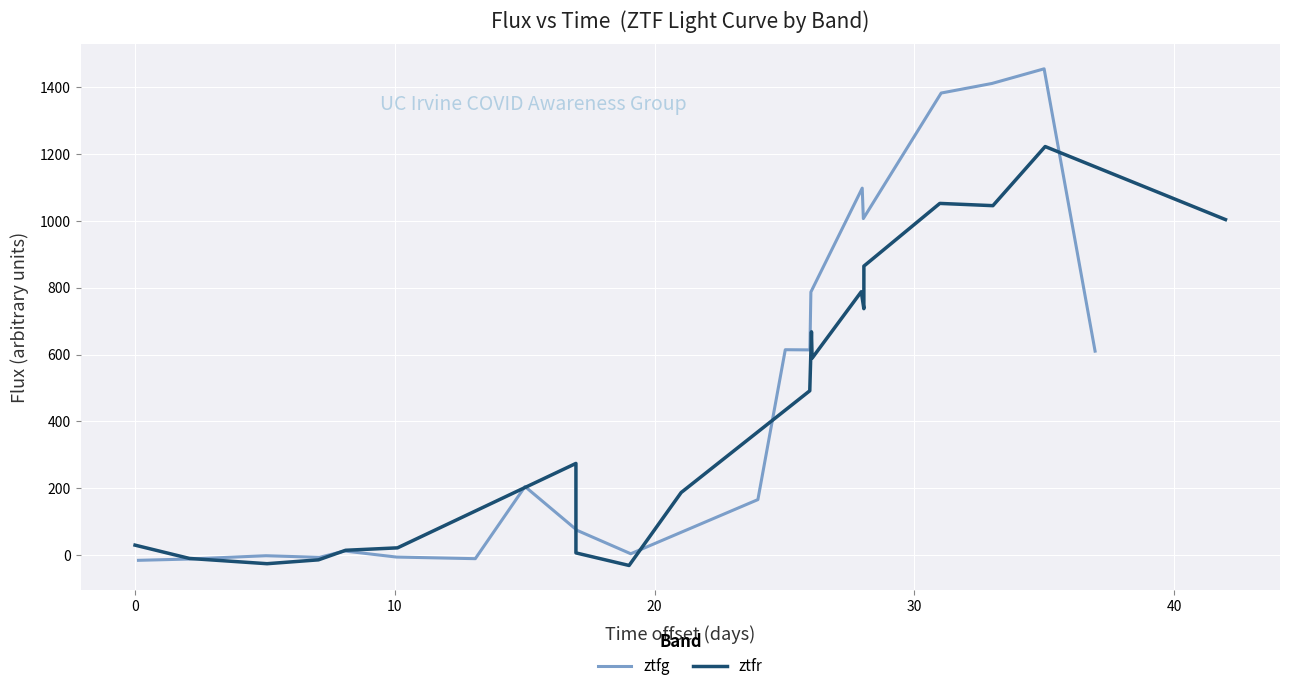

In ztfg, how many points are lower than both neighbors (excluding endpoints)?

5